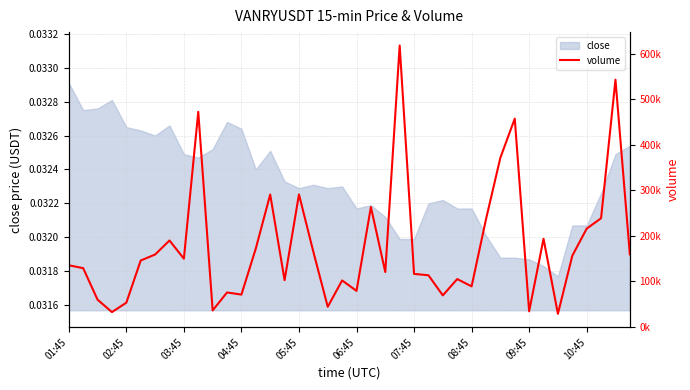

Between 20 and 33, which is larger?

33